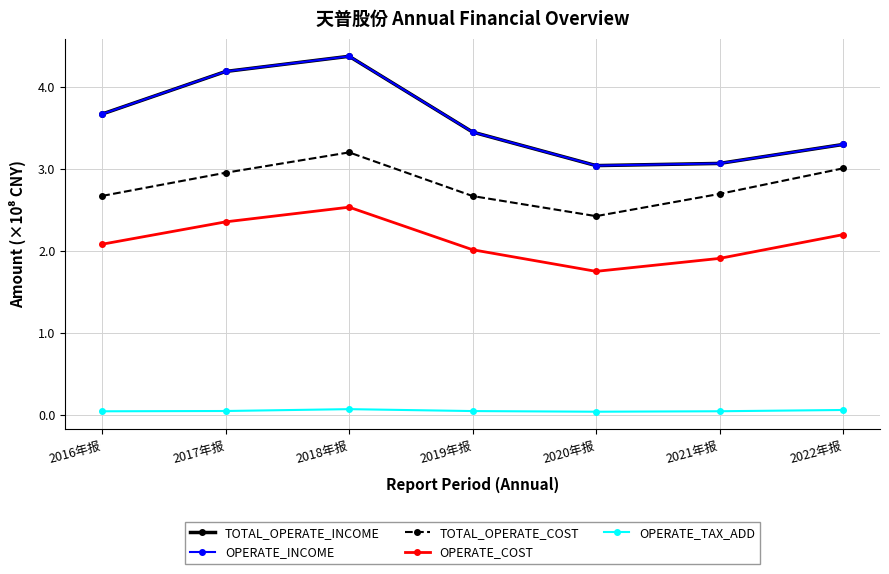

List the labels in order of OPERATE_INCOME value, smallest first.

2020年报, 2021年报, 2022年报, 2019年报, 2016年报, 2017年报, 2018年报